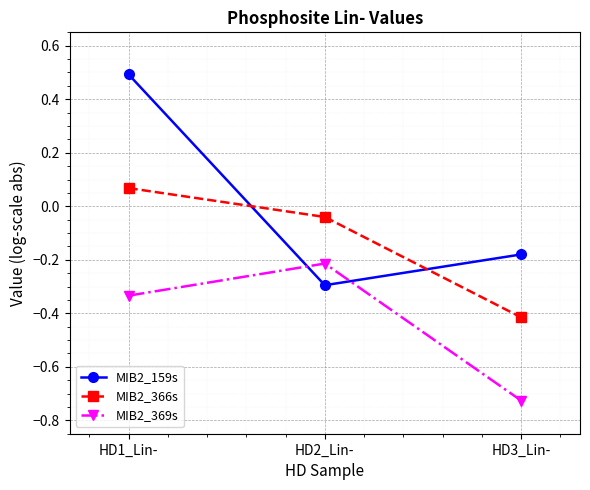

Which series has the largest total across all categories?

MIB2_159s